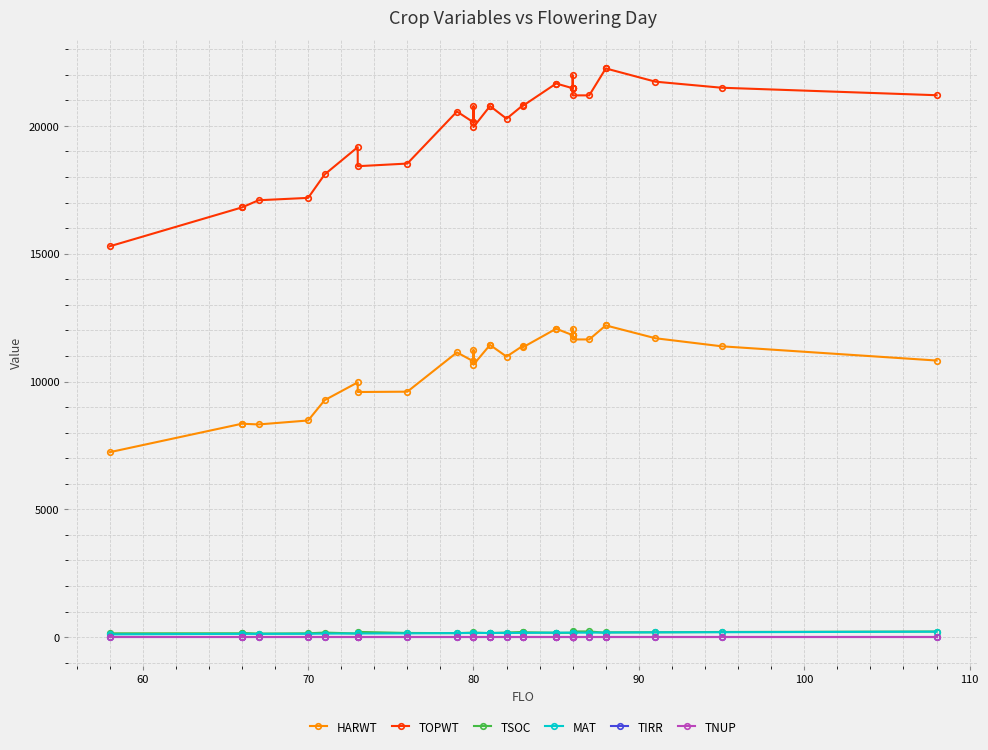

Is this an area chart (filled region under the line)?

No